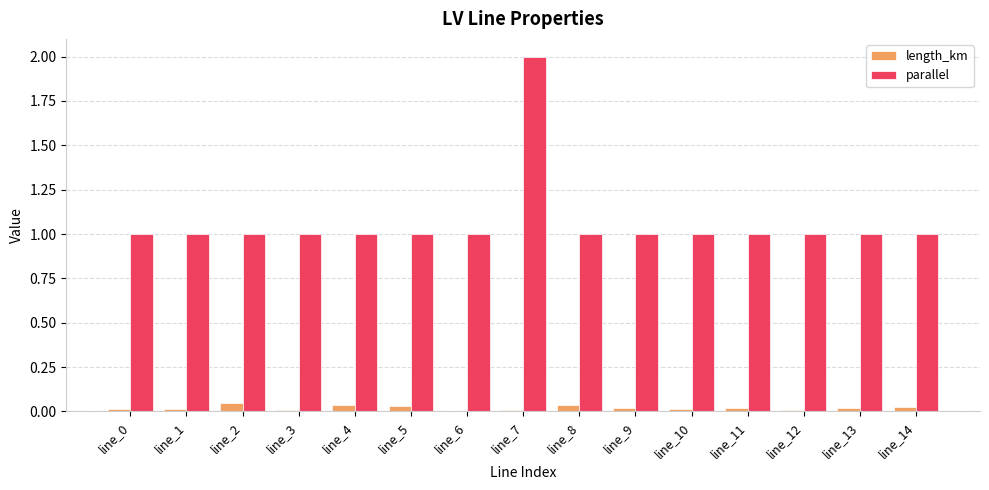

What is the sum of all length_km values?

0.3